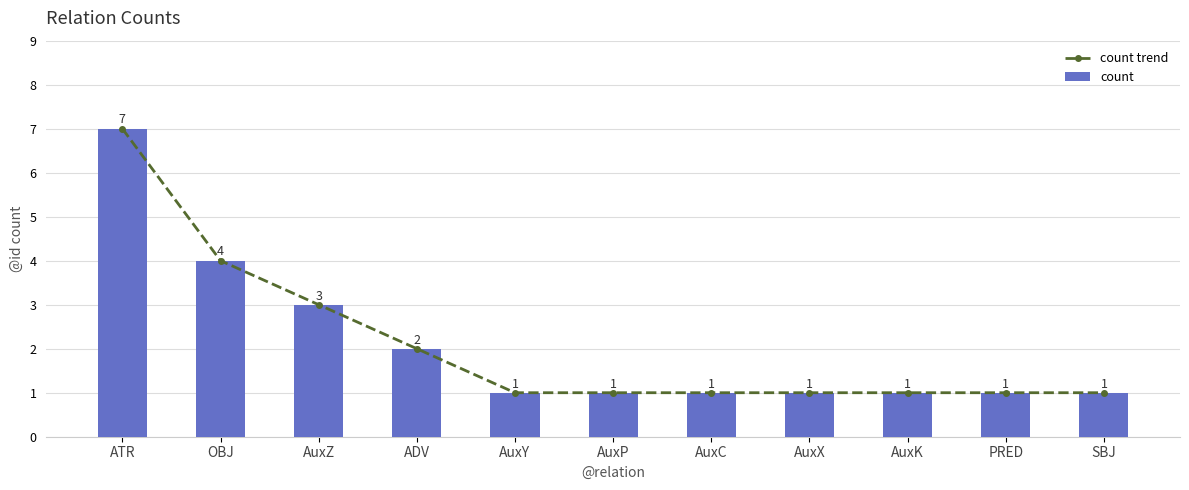

List the series in order of their peak value, lowest first.

count trend, count